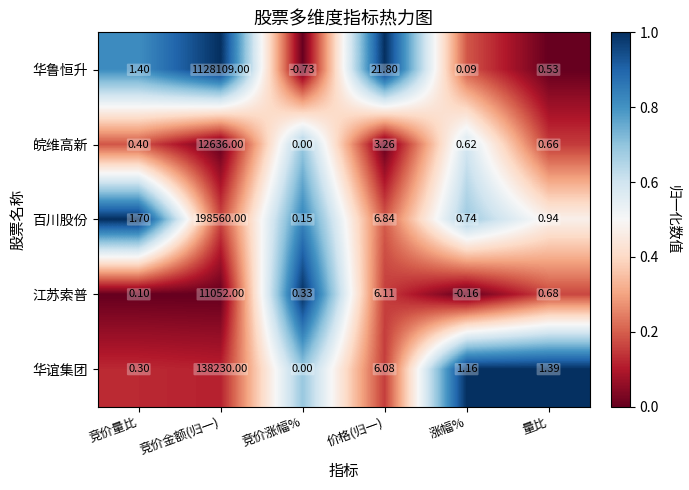

Which label corresponds to the smallest value in the chart?

竞价涨幅%